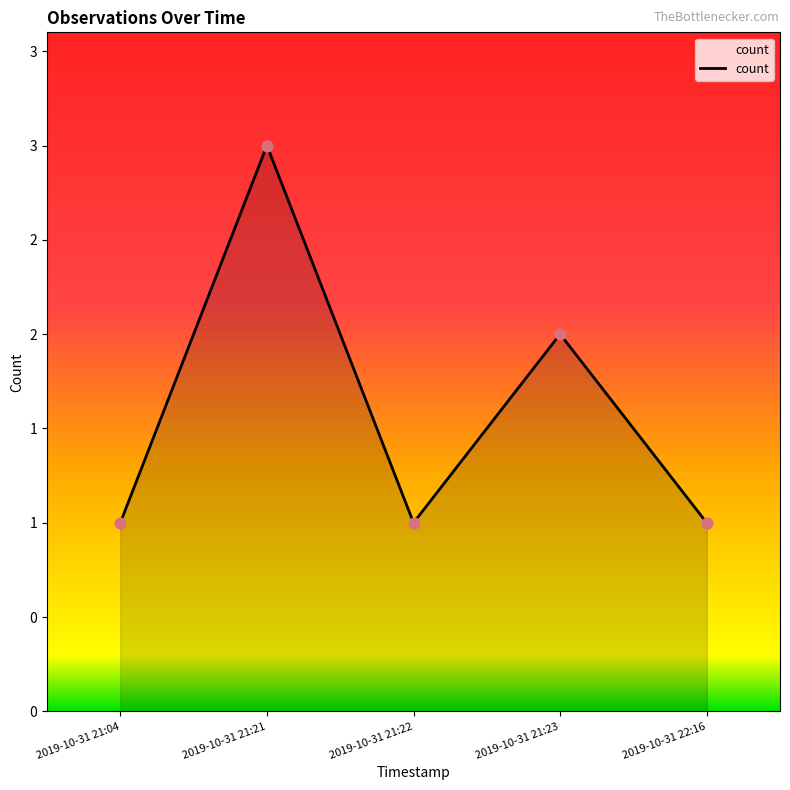

Does the chart have visible grid lines?

No